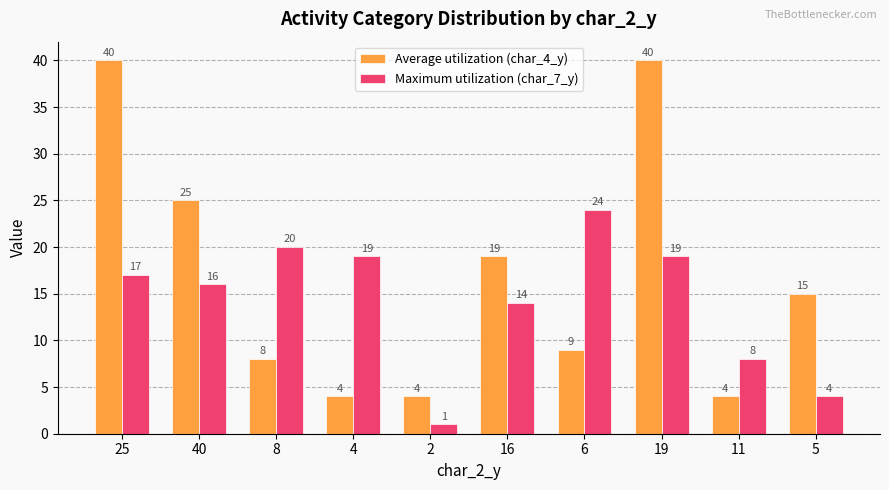

What is the sum of the Maximum utilization (char_7_y) values at 16 and 2?

15